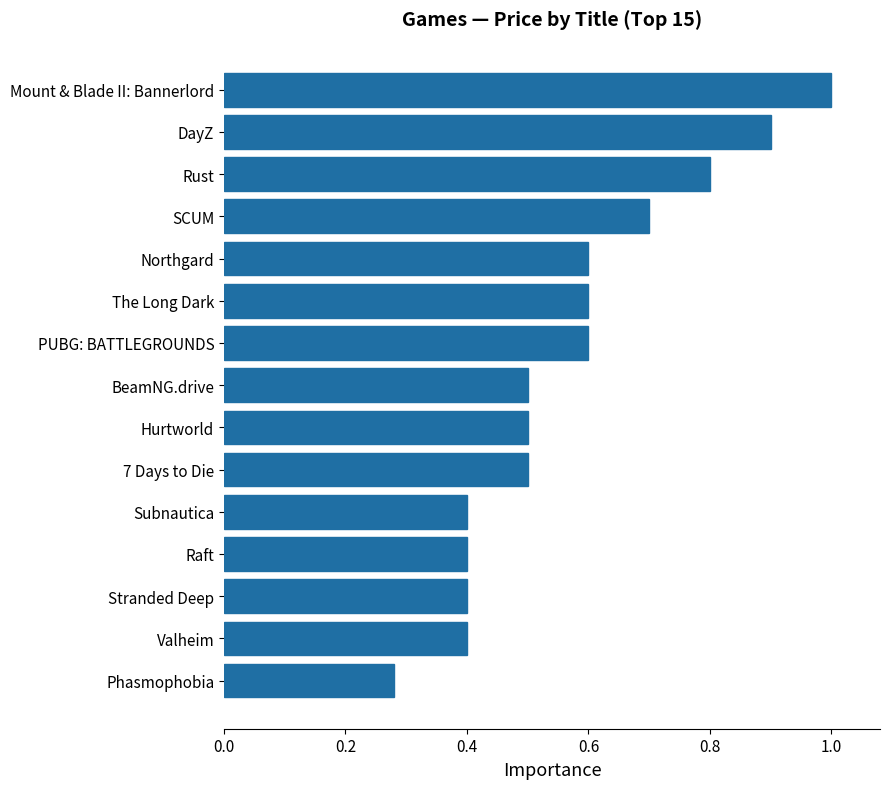

What is the difference between the second highest and second lowest values?

0.5